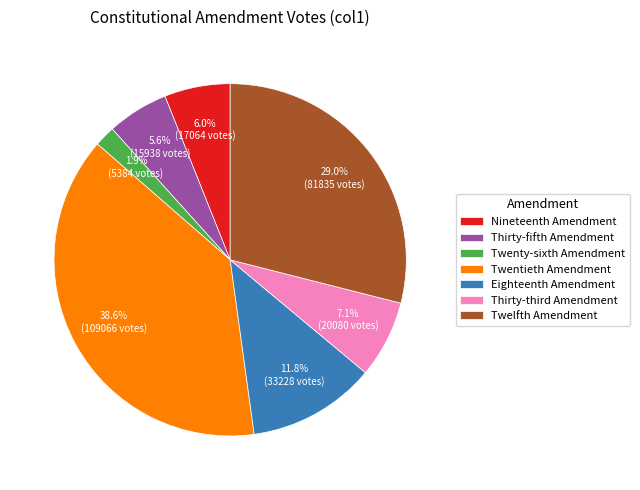

True or false: Twelfth Amendment accounts for 42% of the total.

False